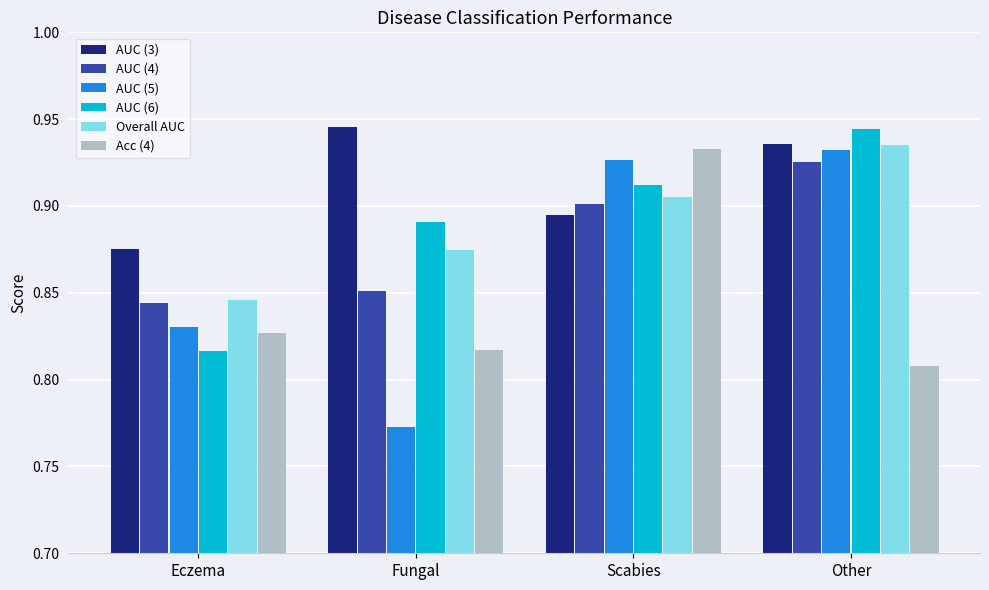

List the labels in order of Acc (4) value, smallest first.

Other, Fungal, Eczema, Scabies